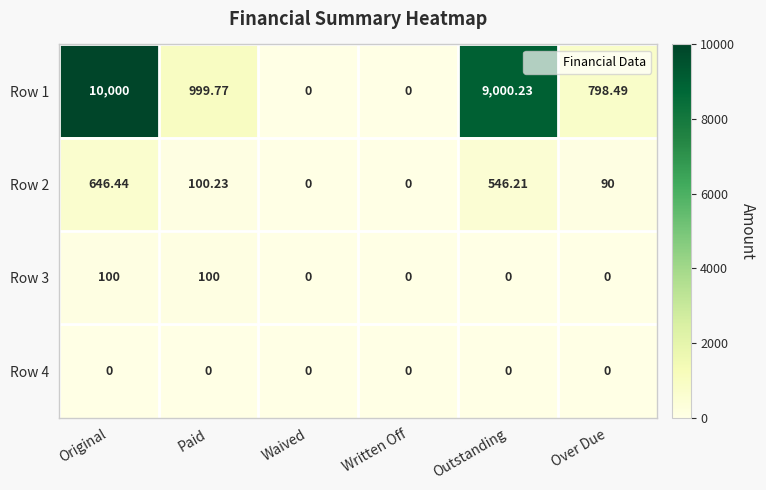

Which category has the highest value across all series?

Original